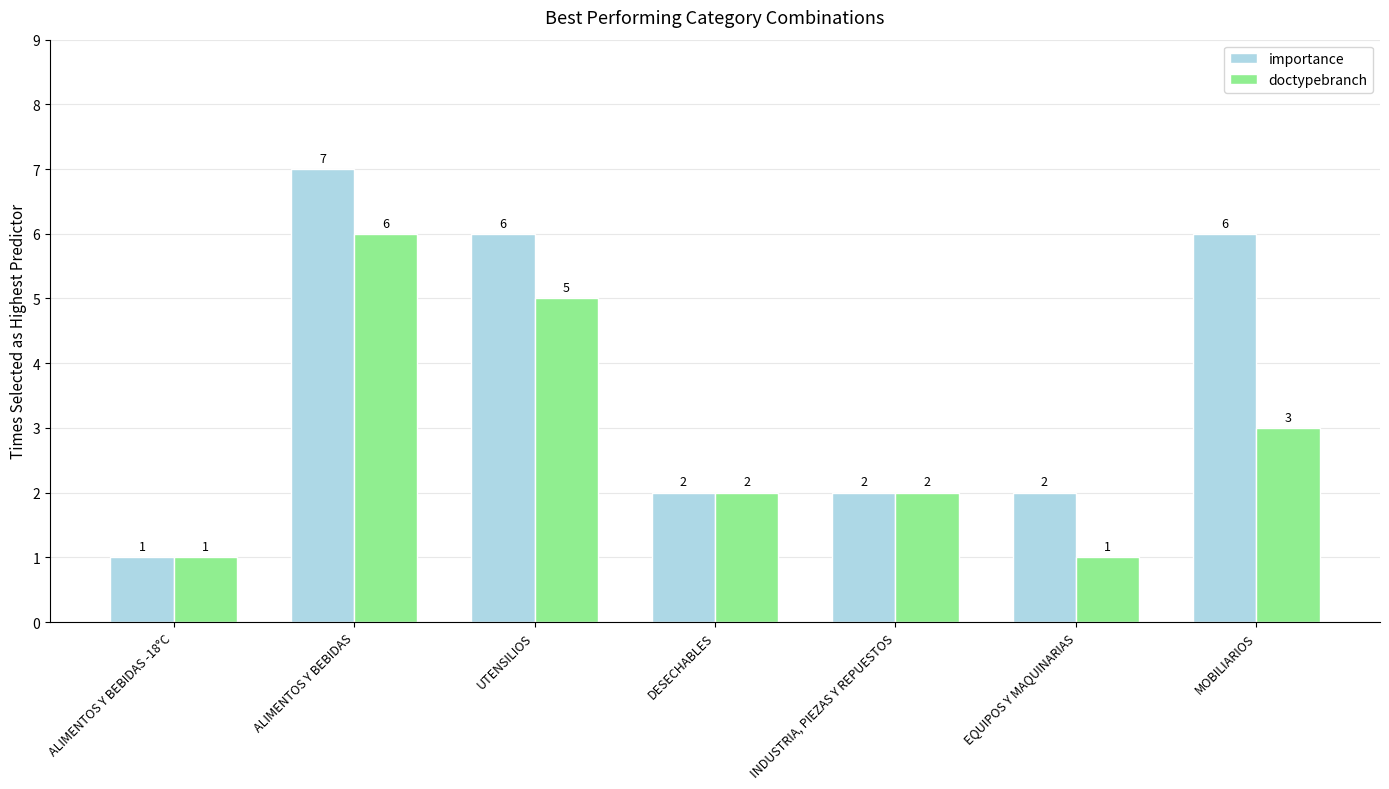

The value of doctypebranch at ALIMENTOS Y BEBIDAS is 6. True or false?

True